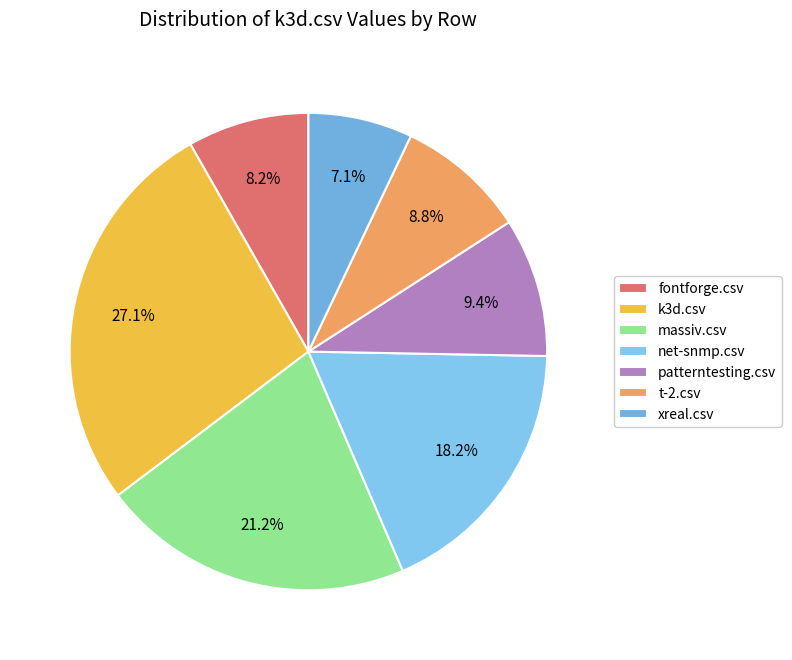

What percentage is NOT represented by net-snmp.csv?

81.8%